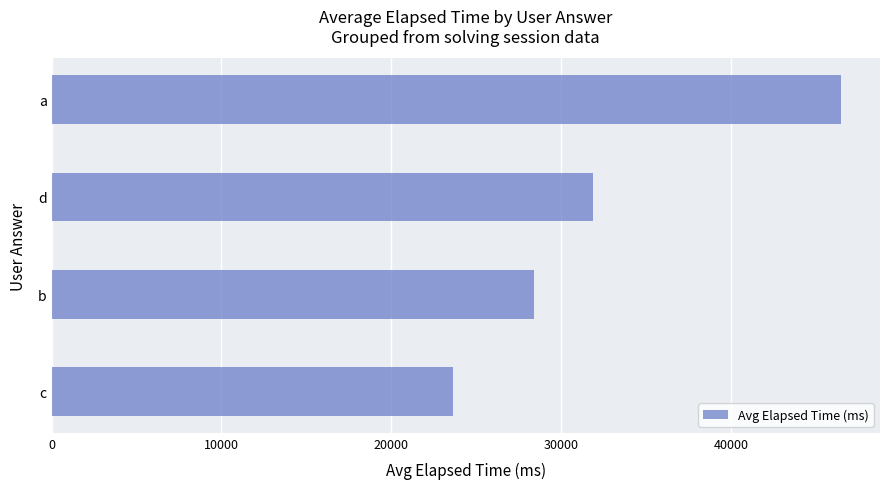

Reading bottom to top, transcribe all the data shown in this chart.

23666.7	28423.1	31875.0	46466.7